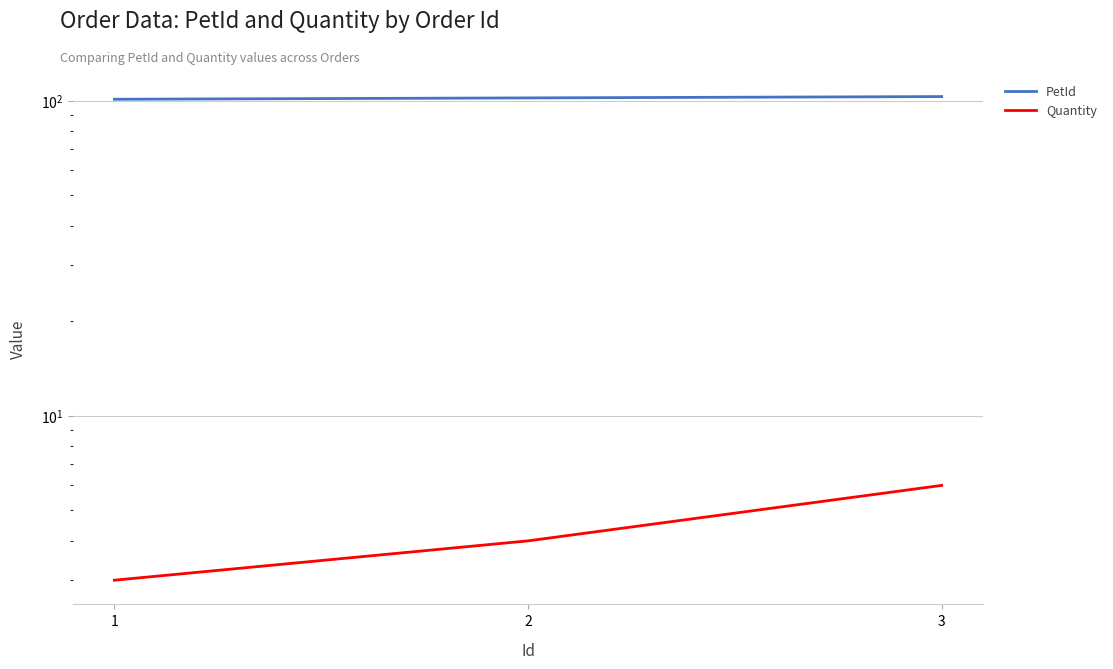

What is the sum of all PetId values?

306